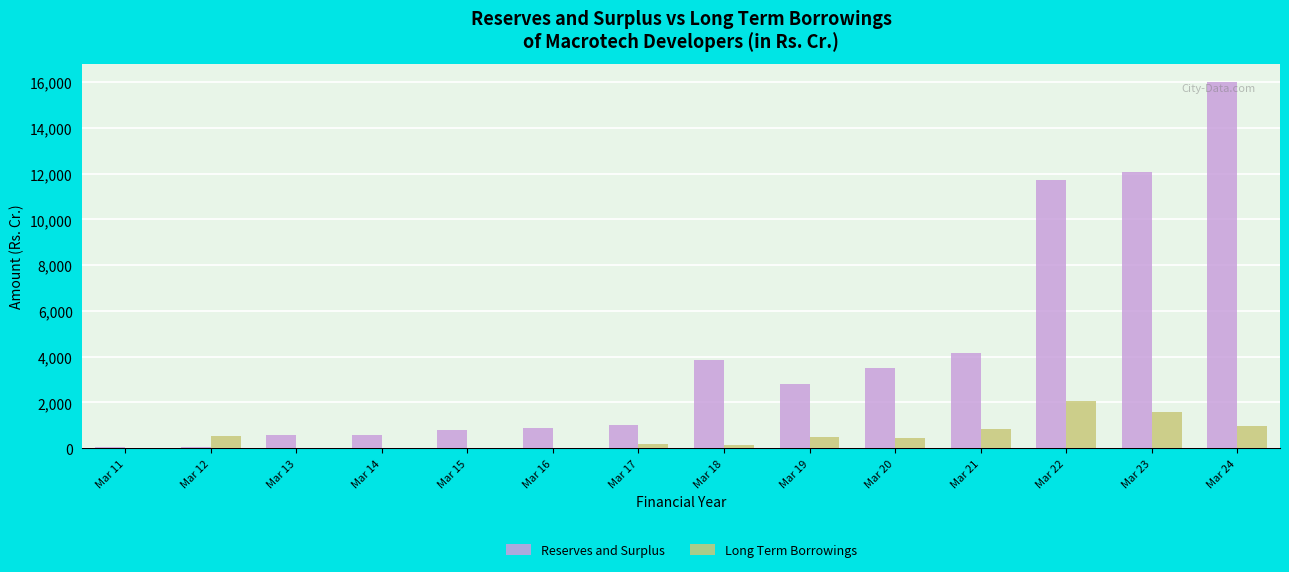

True or false: Reserves and Surplus has a value of 68.4 at Mar 12.

True